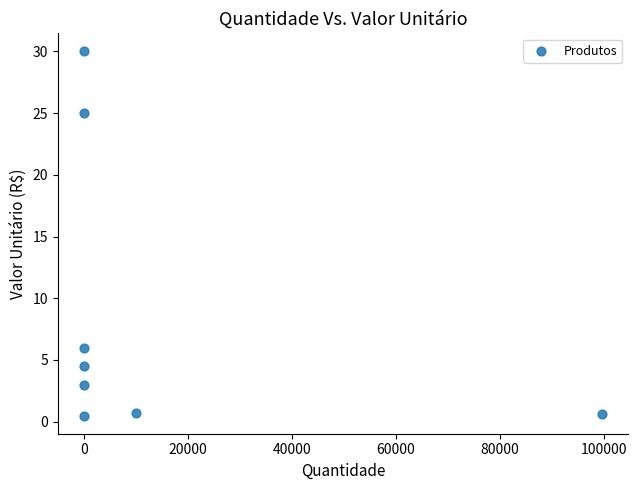

What is the range of Y values (max minus min)?

29.5